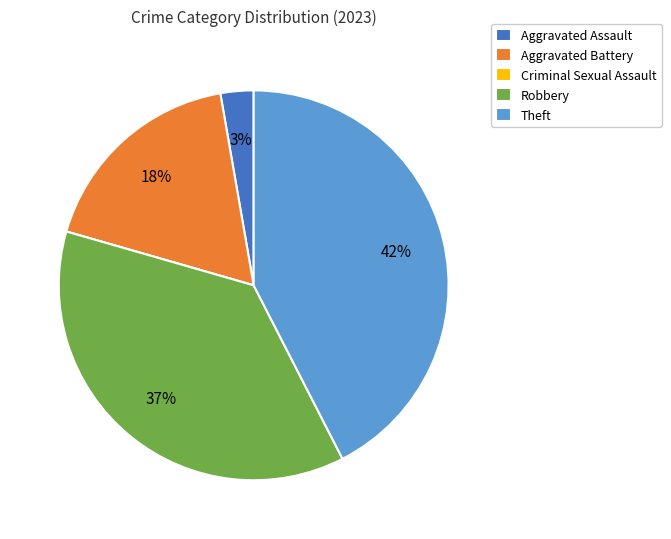

Is Aggravated Assault the majority of the pie?

No